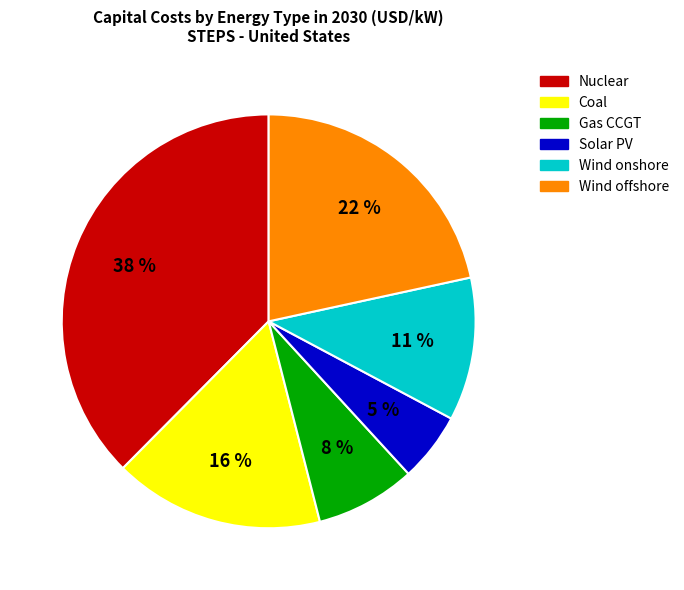

Do Solar PV and Nuclear together represent more than half of the pie?

No